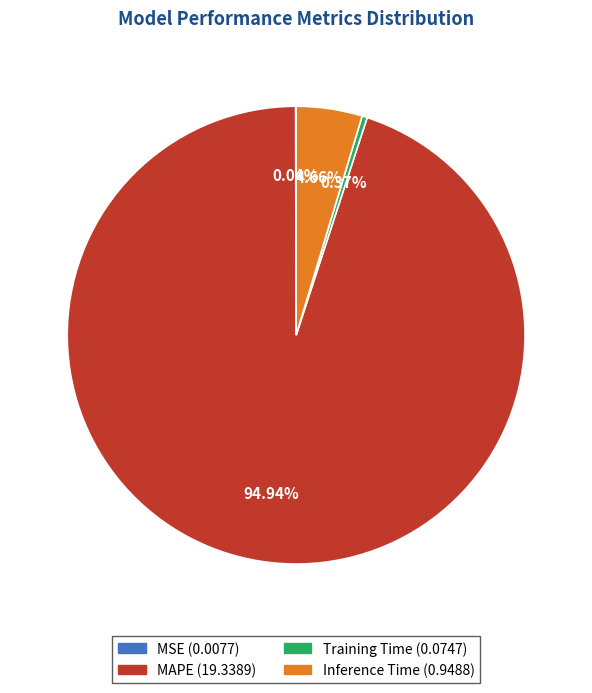

To the nearest percent, what is the difference between the largest and smallest slice percentages?

95%